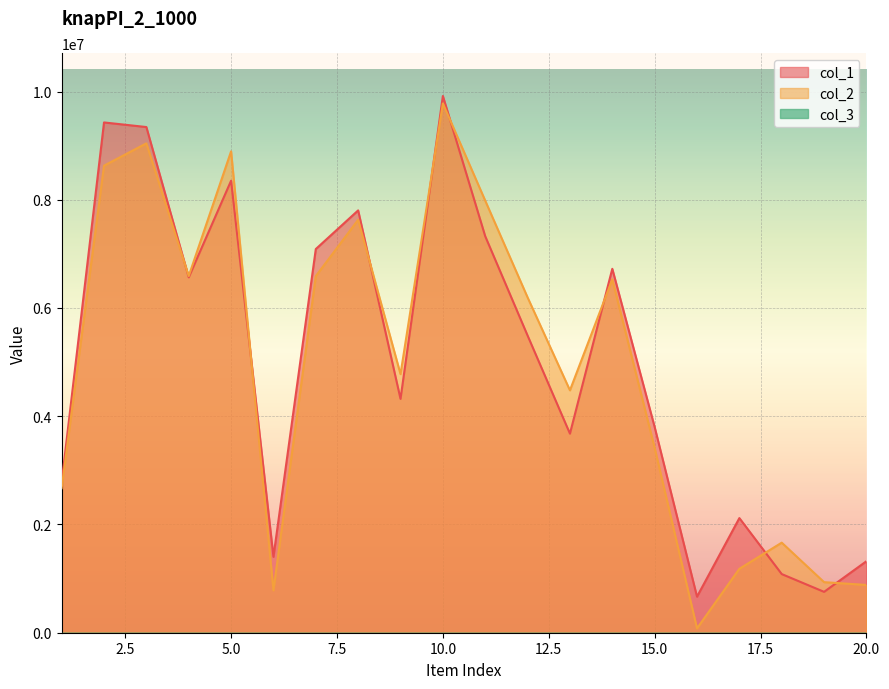

At how many categories does at least one series exceed 4512702?

11